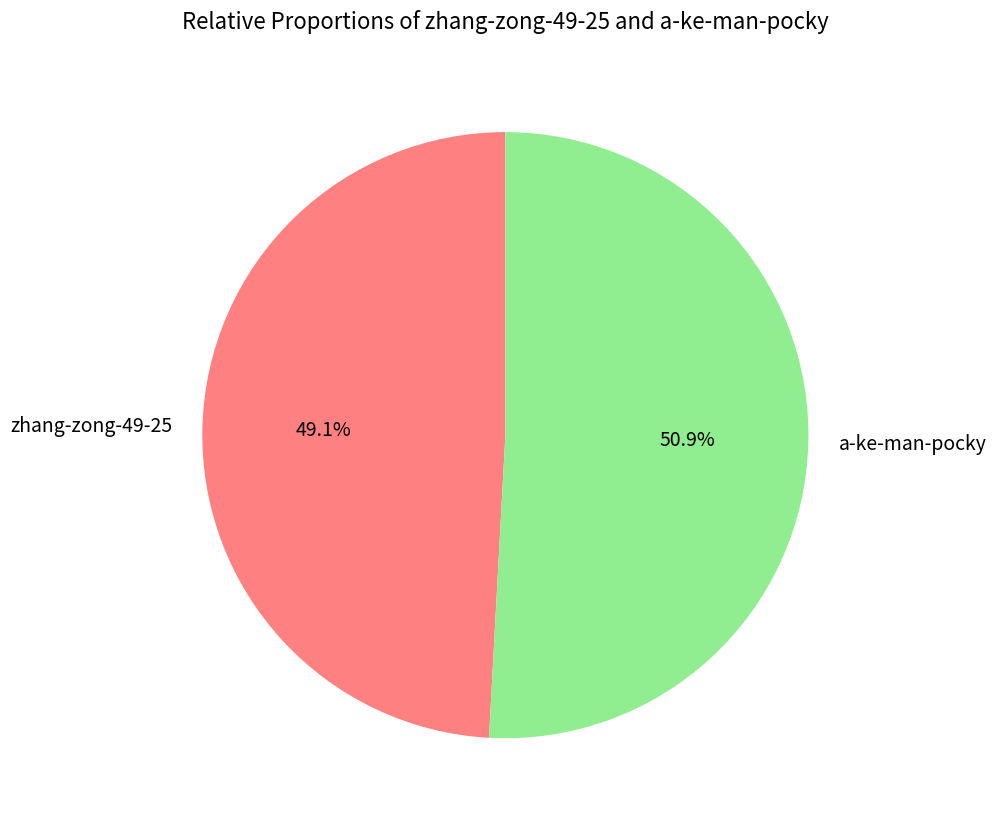

How many segments does this pie chart have?

2